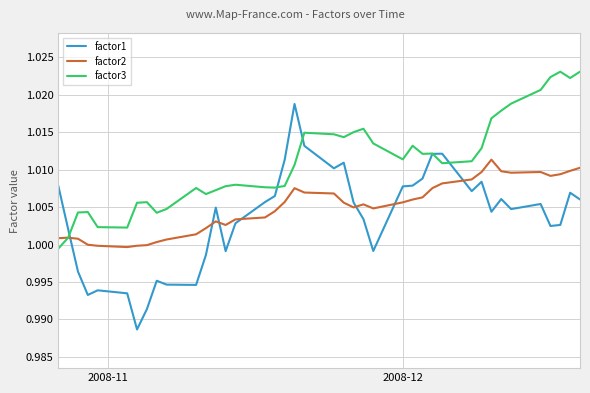

Rank the series by their average value, from highest to lowest.

factor3, factor2, factor1